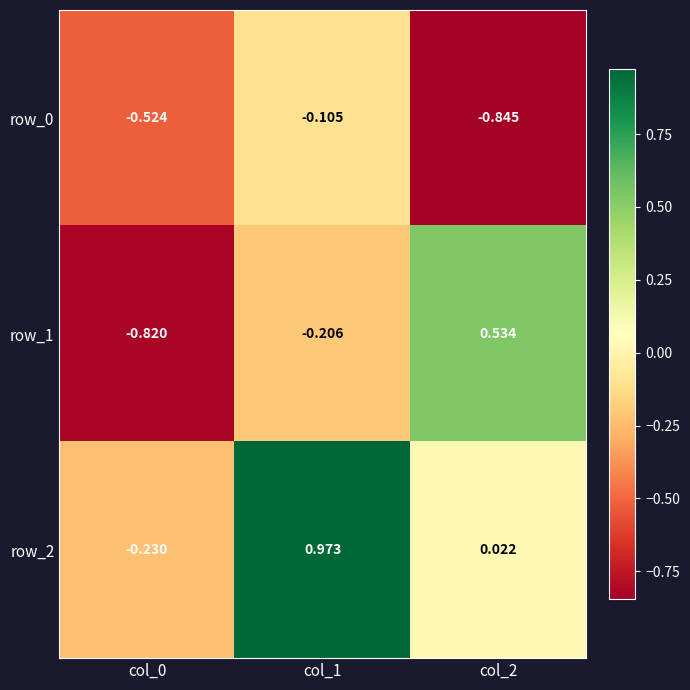

At which label is row_2 closest to 0?

col_2